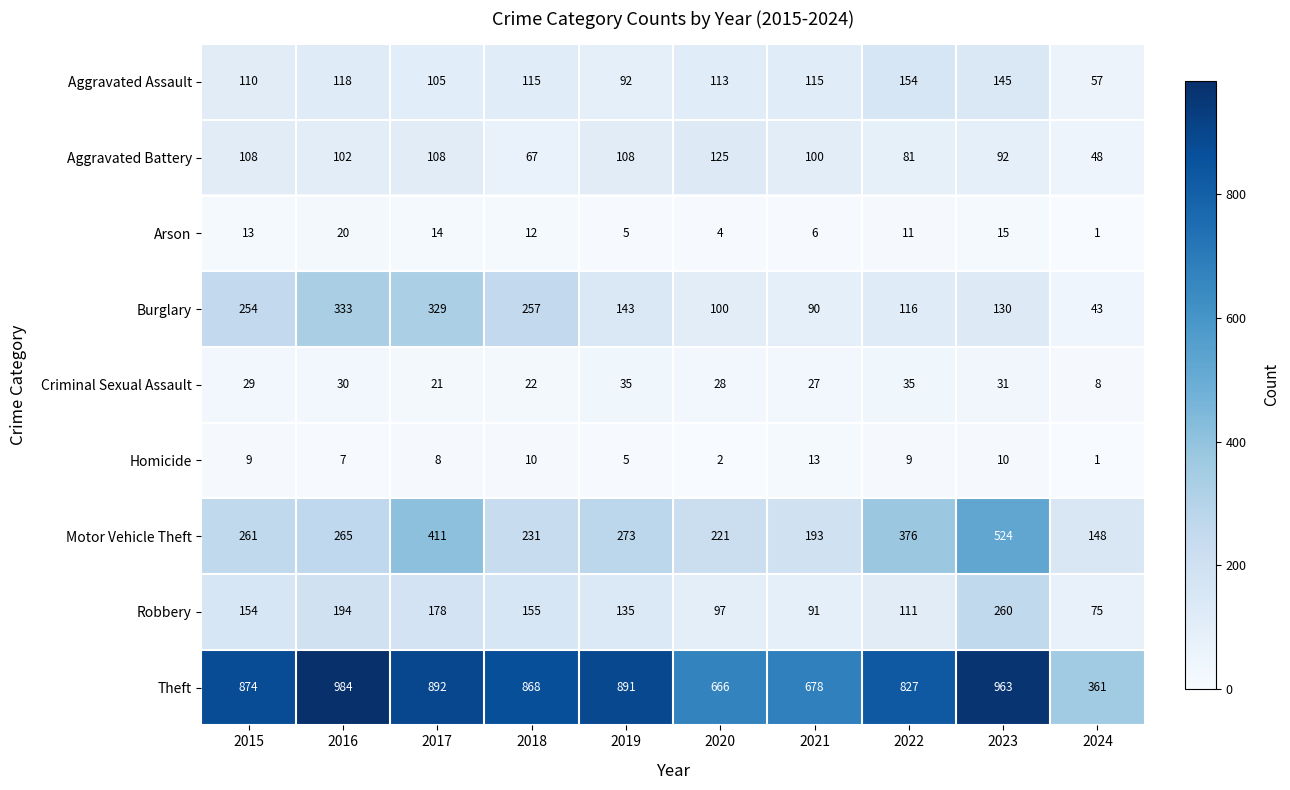

True or false: Arson has a value of 11 at 2022.

True